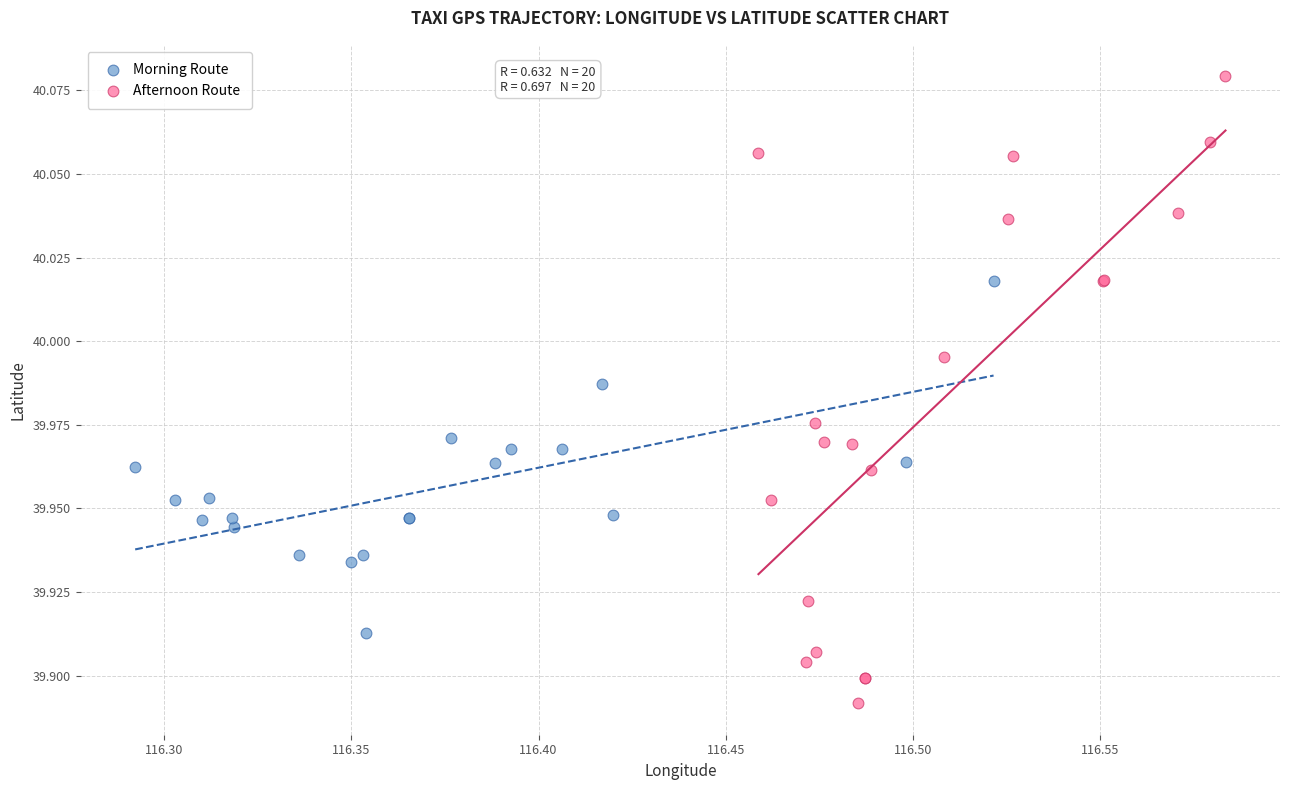

Which series reaches the minimum Y coordinate?

Afternoon Route